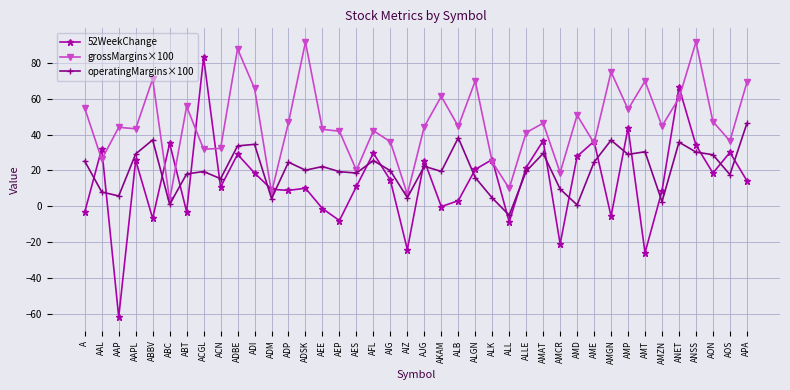

Which series has the largest total across all categories?

grossMargins×100